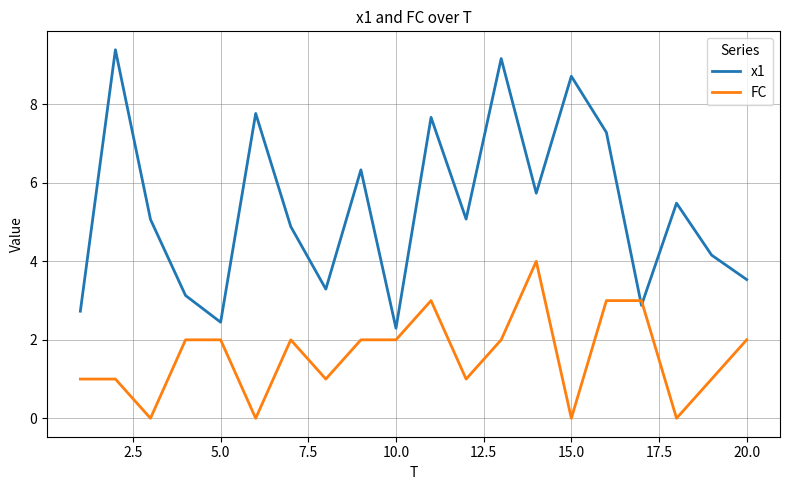

What is the difference between the maximum and minimum values in the FC series?

4.0